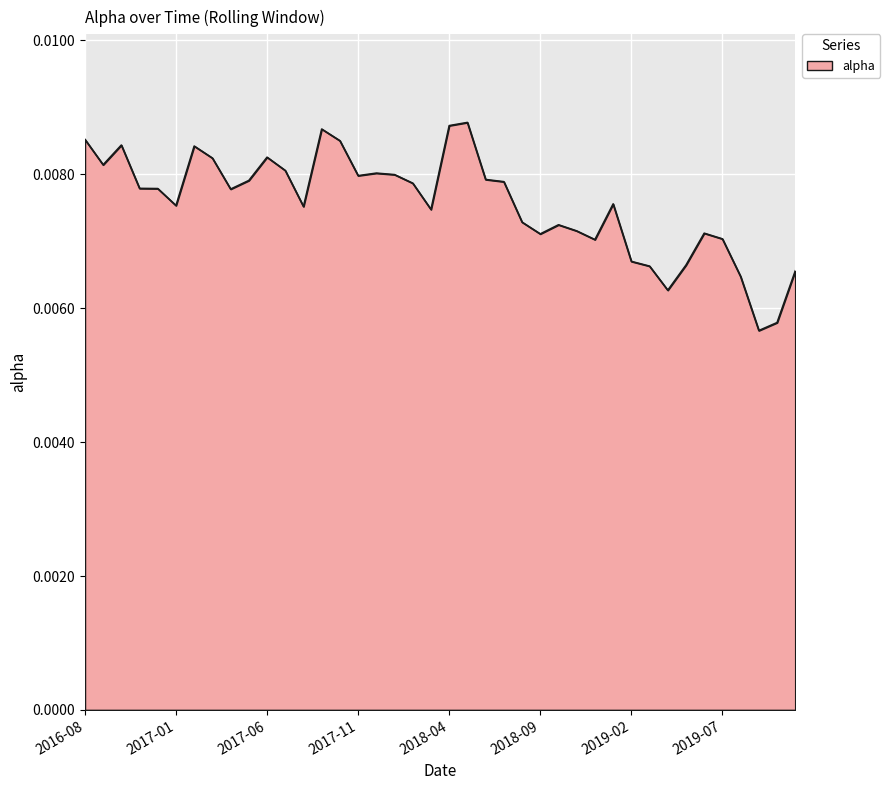

Rank the categories by value from lowest to highest.

2019-09-30, 2019-10-31, 2019-04-30, 2019-08-31, 2019-11-30, 2019-03-31, 2019-05-31, 2019-02-28, 2018-12-31, 2019-07-31, 2018-09-30, 2019-06-30, 2018-11-30, 2018-10-31, 2018-08-31, 2018-03-31, 2017-08-31, 2017-01-31, 2019-01-31, 2017-04-30, 2016-12-31, 2016-11-30, 2018-02-28, 2018-07-31, 2017-05-31, 2018-06-30, 2017-11-30, 2018-01-31, 2017-12-31, 2017-07-31, 2016-09-30, 2017-03-31, 2017-06-30, 2017-02-28, 2016-10-31, 2017-10-31, 2016-08-31, 2017-09-30, 2018-04-30, 2018-05-31